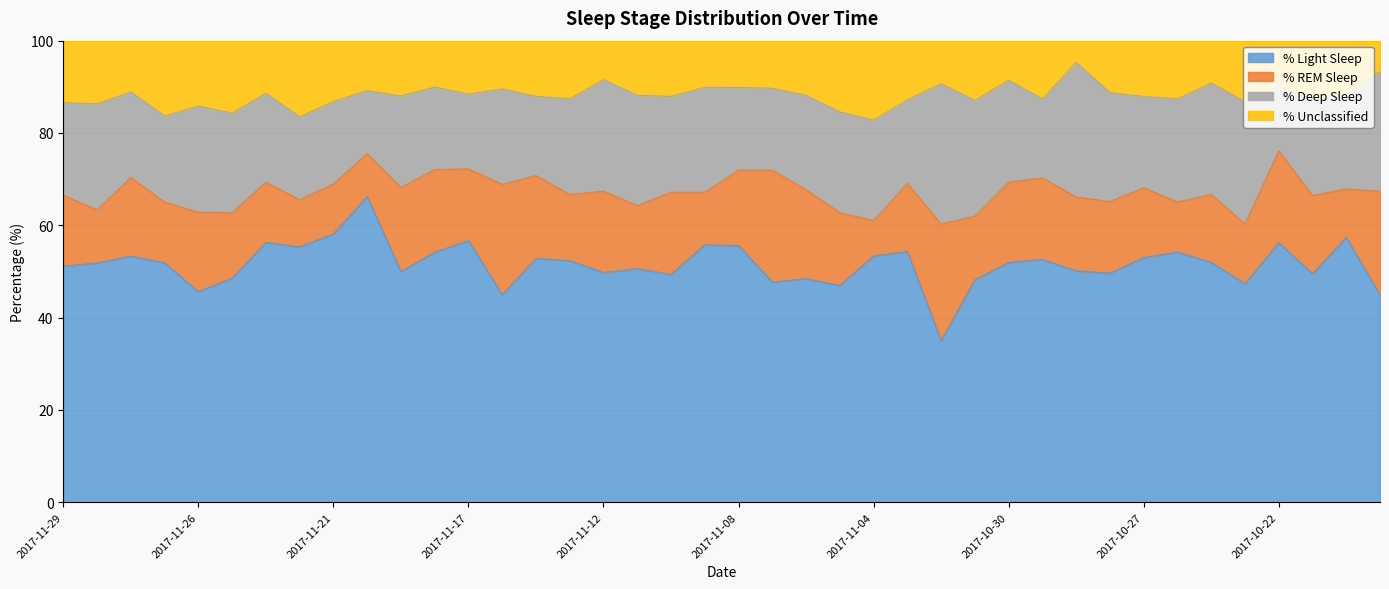

At how many categories does at least one series exceed 79?

40